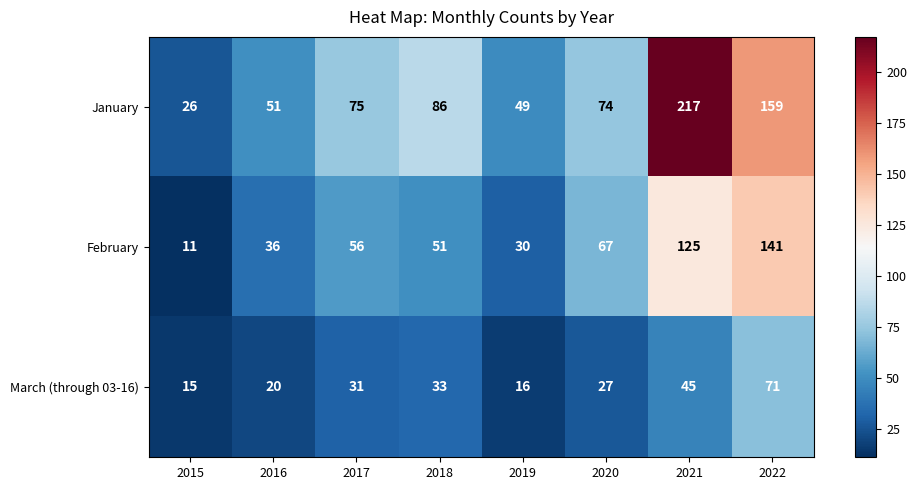

Reading left to right, list all the values displayed in this chart.

January: 2015=26	2016=51	2017=75	2018=86	2019=49	2020=74	2021=217	2022=159
February: 2015=11	2016=36	2017=56	2018=51	2019=30	2020=67	2021=125	2022=141
March (through 03-16): 2015=15	2016=20	2017=31	2018=33	2019=16	2020=27	2021=45	2022=71